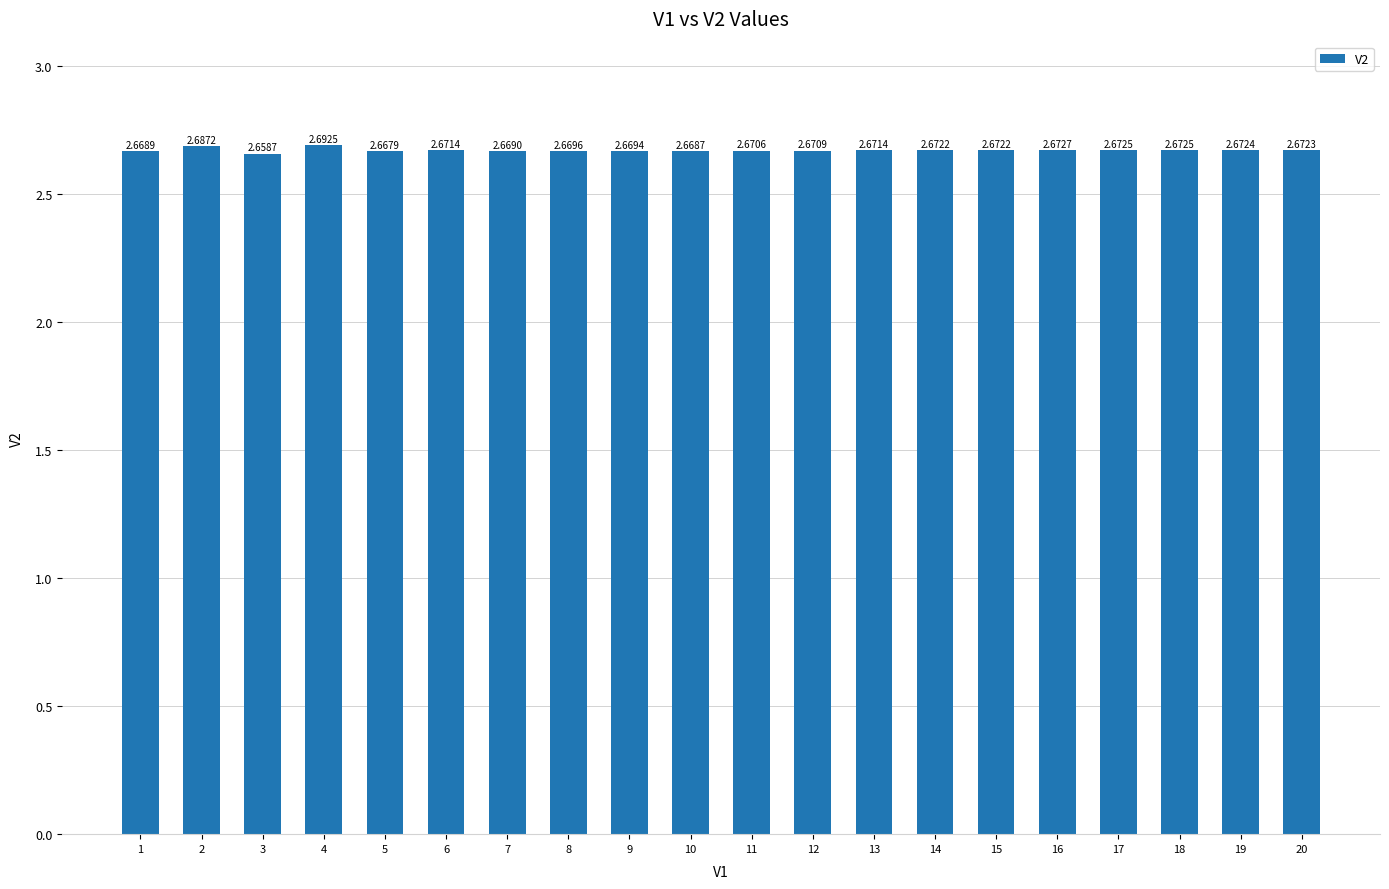

The value at 11 is 4.8. True or false?

False